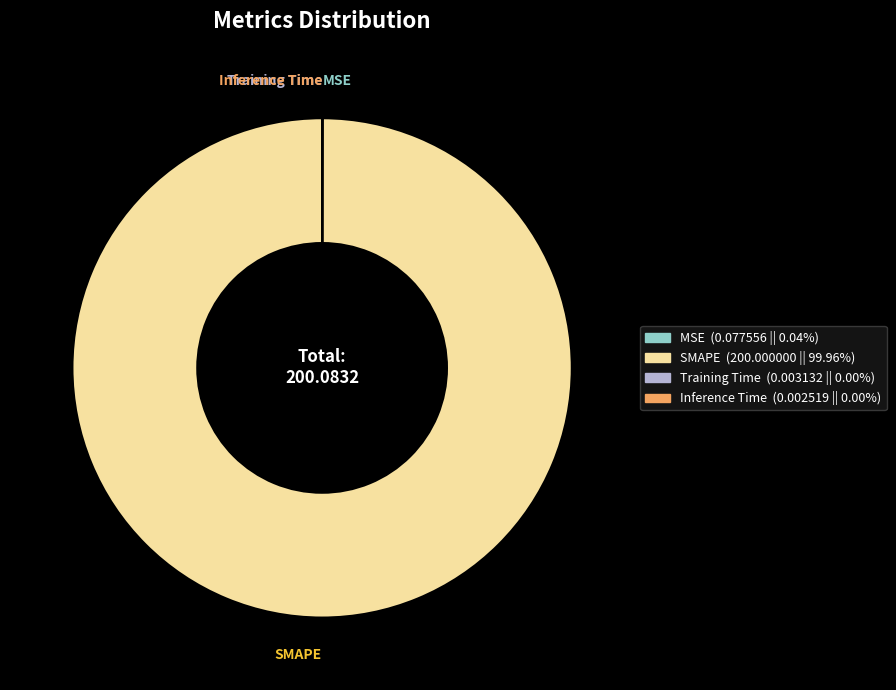

Is there any slice that represents more than half of the pie?

Yes